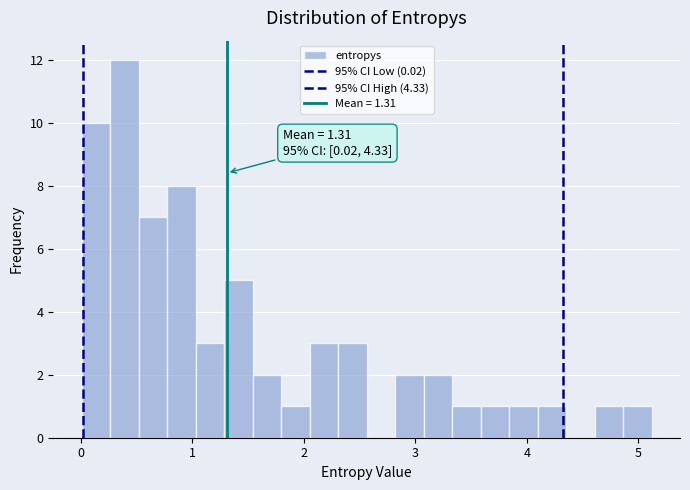

Read against the x-axis, roughly where is the centre of the tallest bar?

0.4